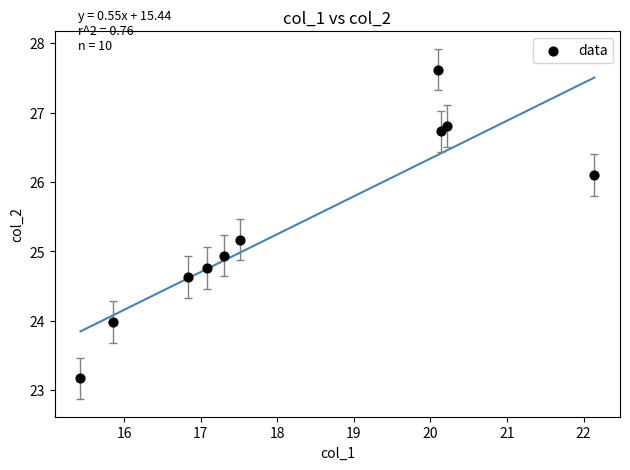

What Y value in the scatter plot is closest to 25?

24.9